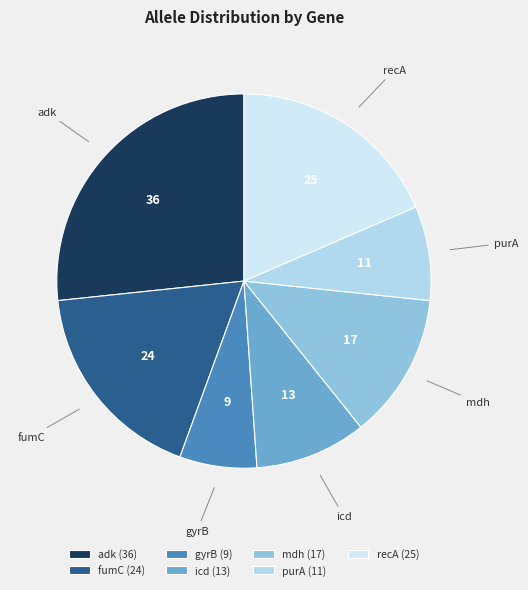

Between adk and fumC, which is larger?

adk